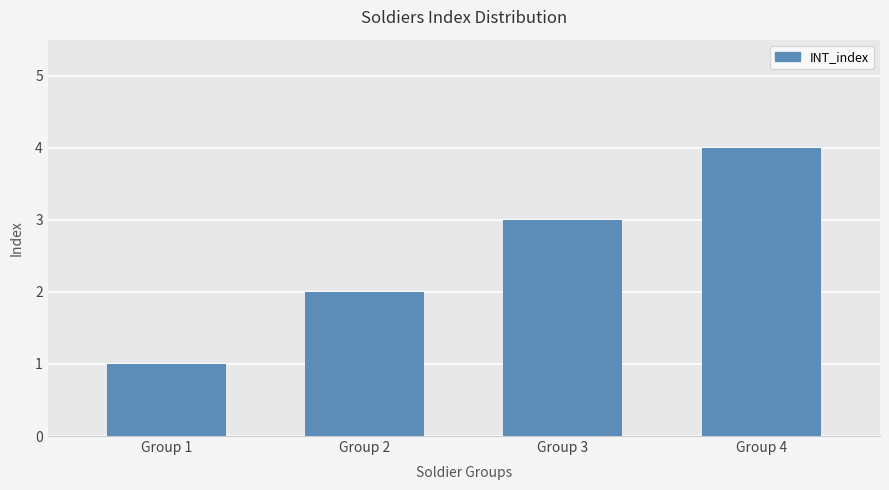

How many values are below 3?

2